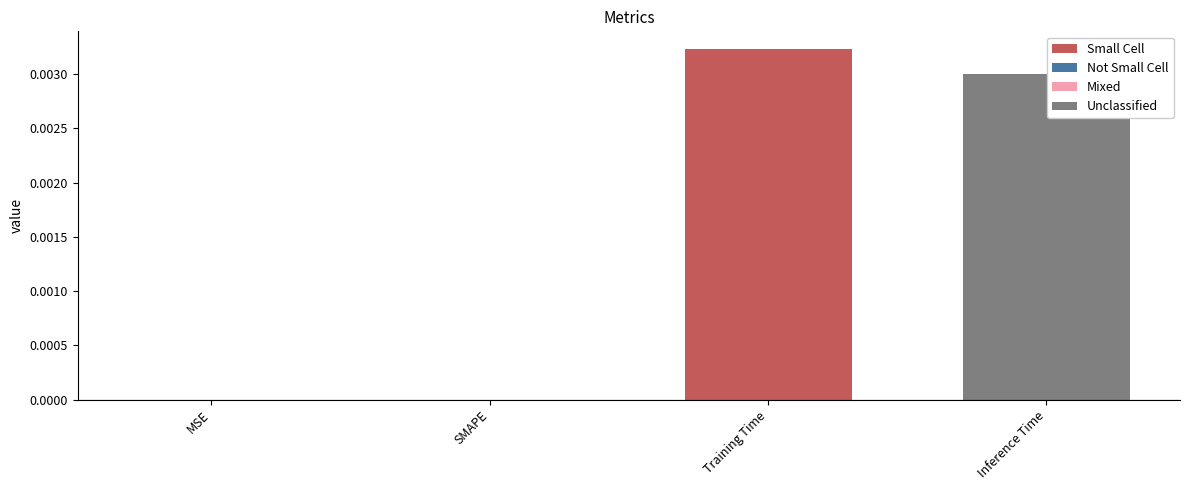

Are the bars grouped side by side (vs. stacked)?

No